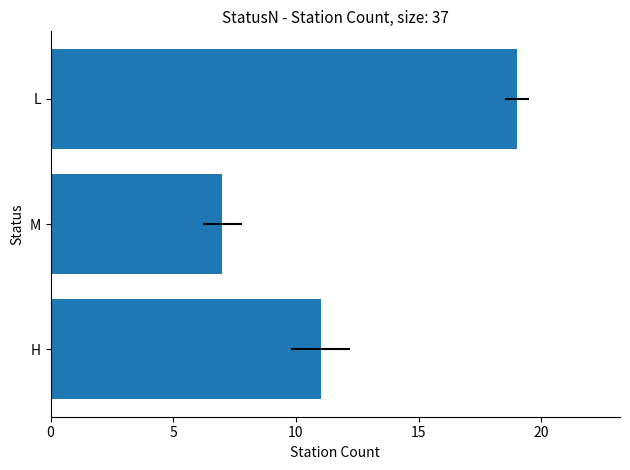

Does the chart contain any negative values?

No